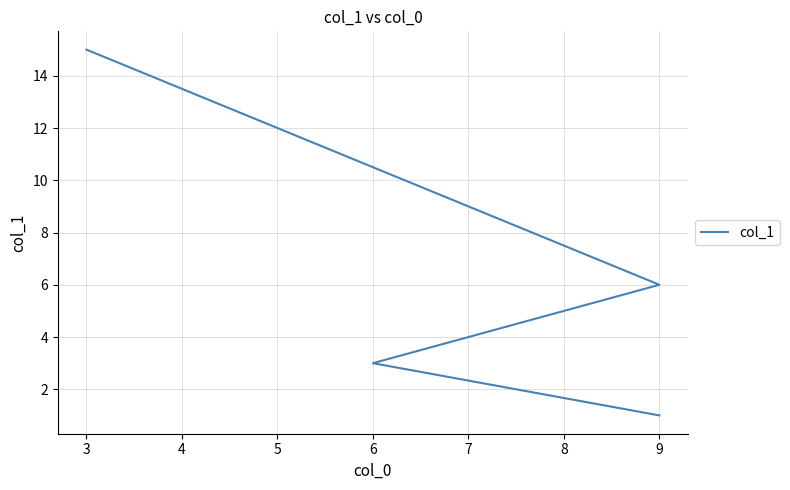

What is the average value?

6